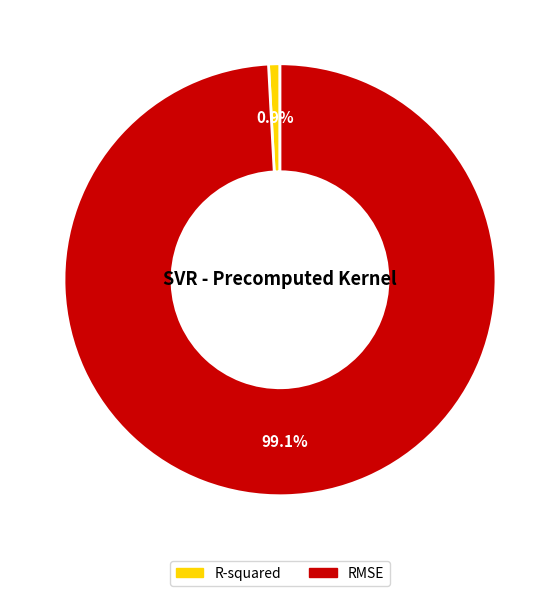

How much of the chart is everything except RMSE?

0.9%